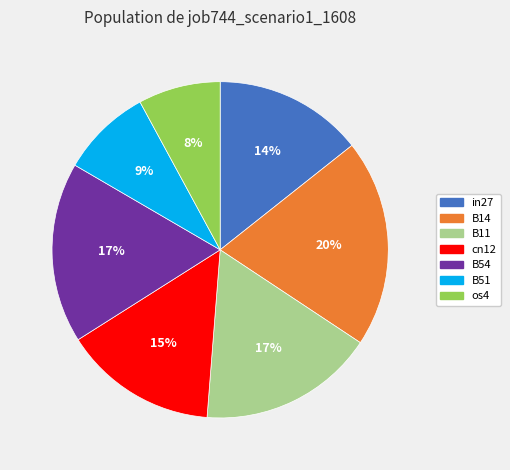

Is B54 the majority of the pie?

No